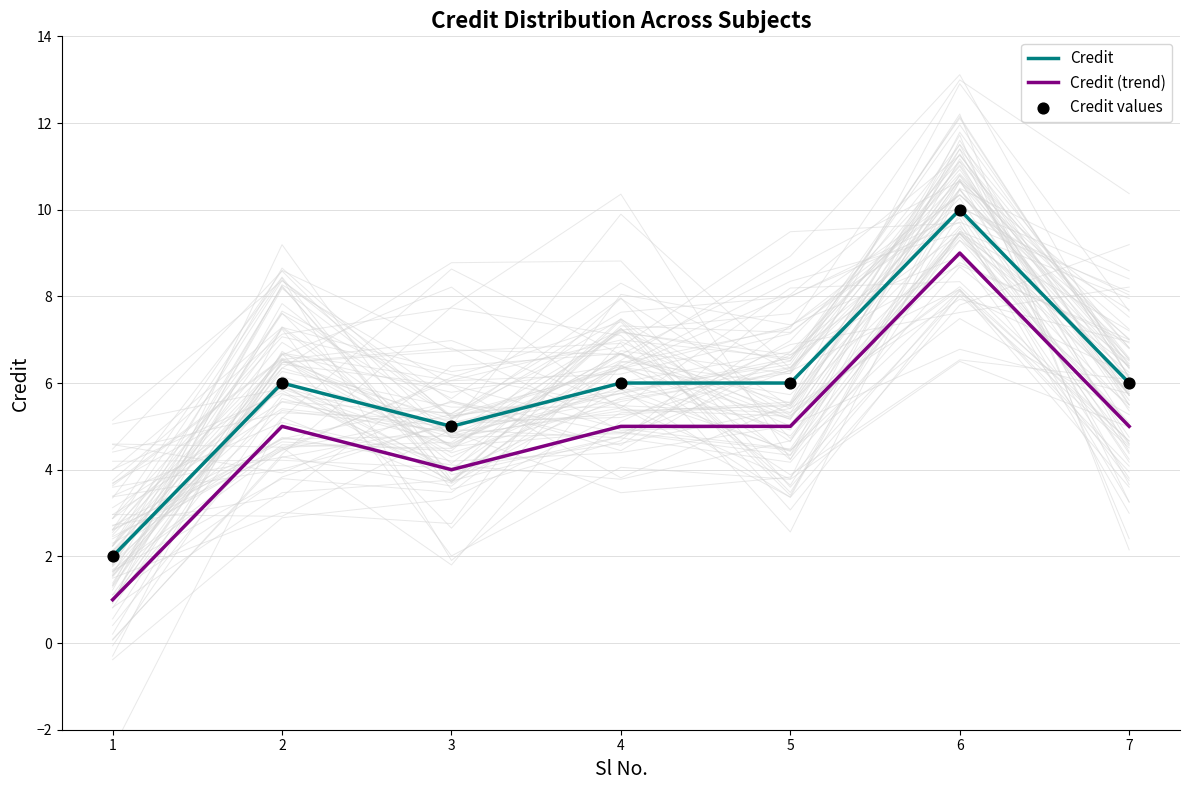

Which series has the widest spread of Y values?

Credit